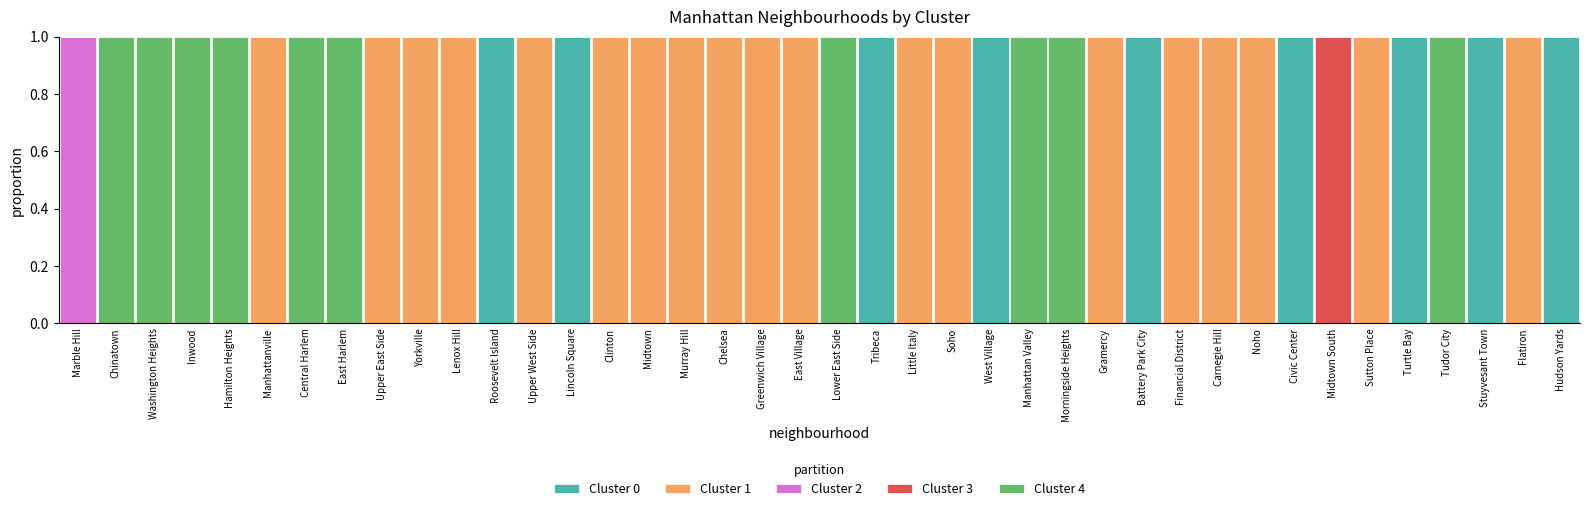

The value of Cluster 0 at Stuyvesant Town is 0. True or false?

False